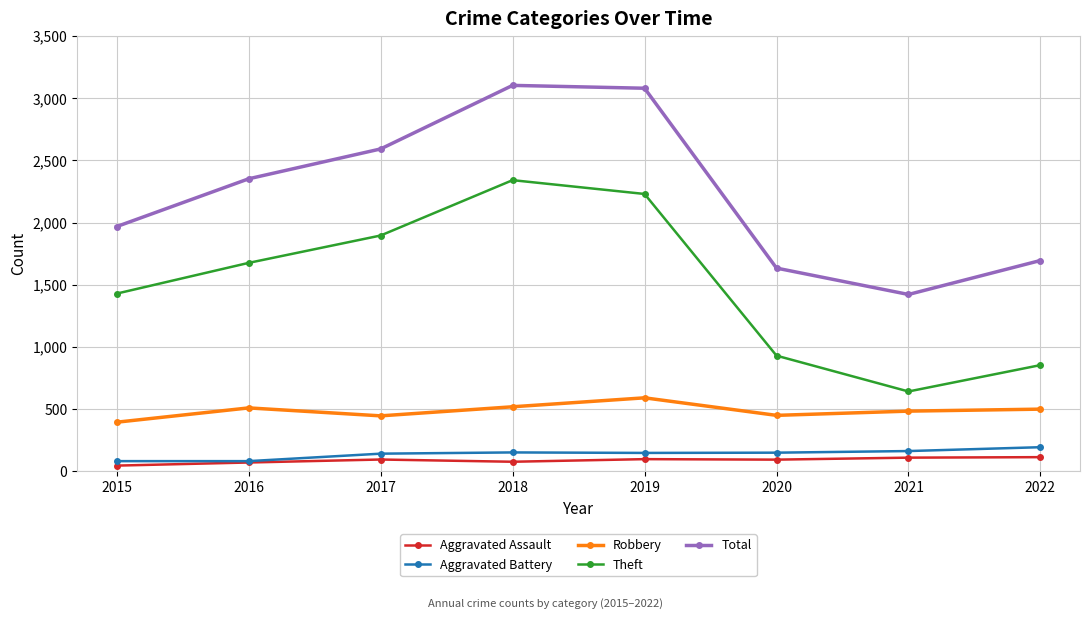

What is the average value of the Theft series?

1500